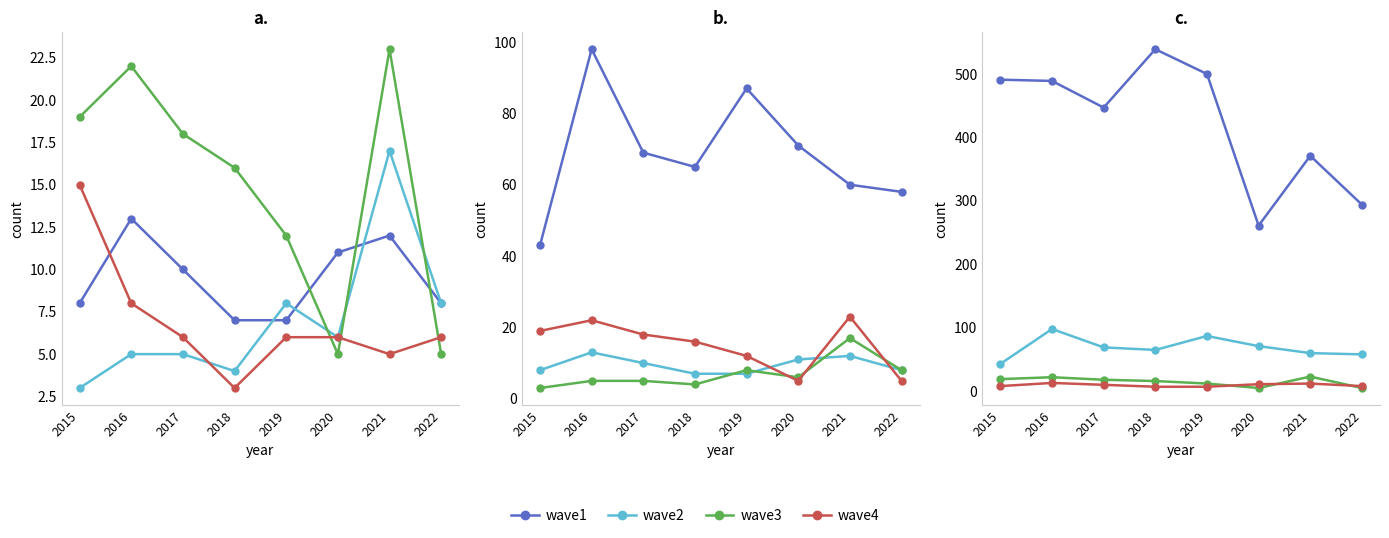

Between 2015 and 2022, which series saw the biggest shift?

wave1